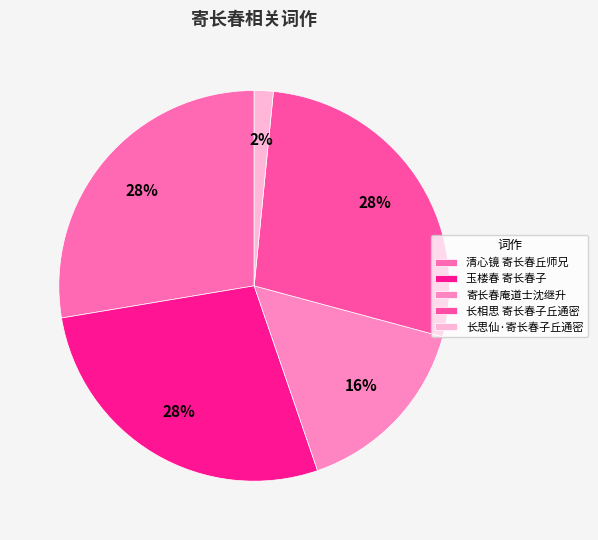

Count the number of slices in the pie.

5